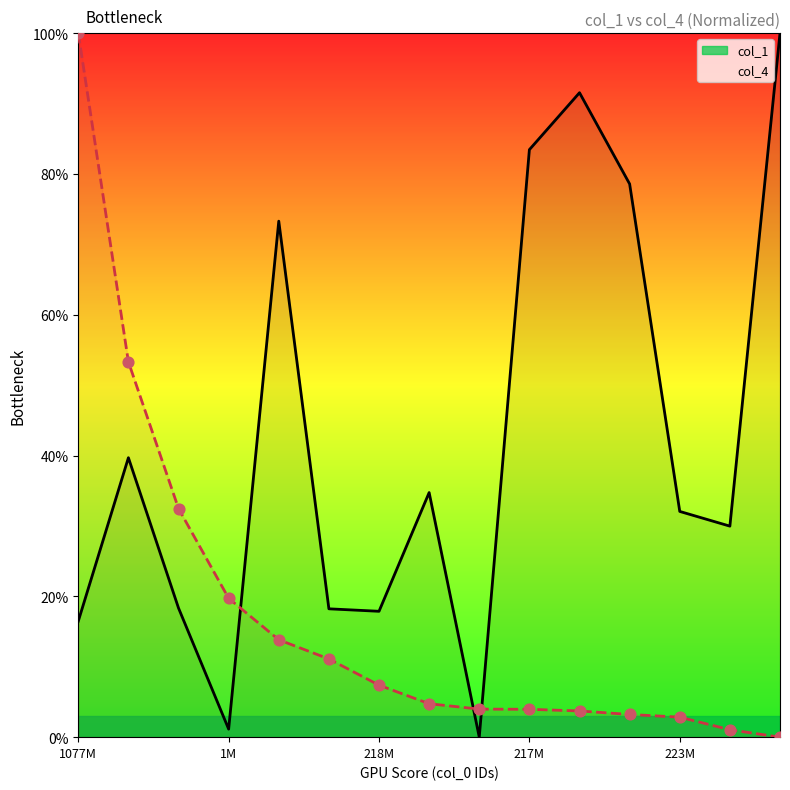

Which series has the widest spread of Y values?

col_1